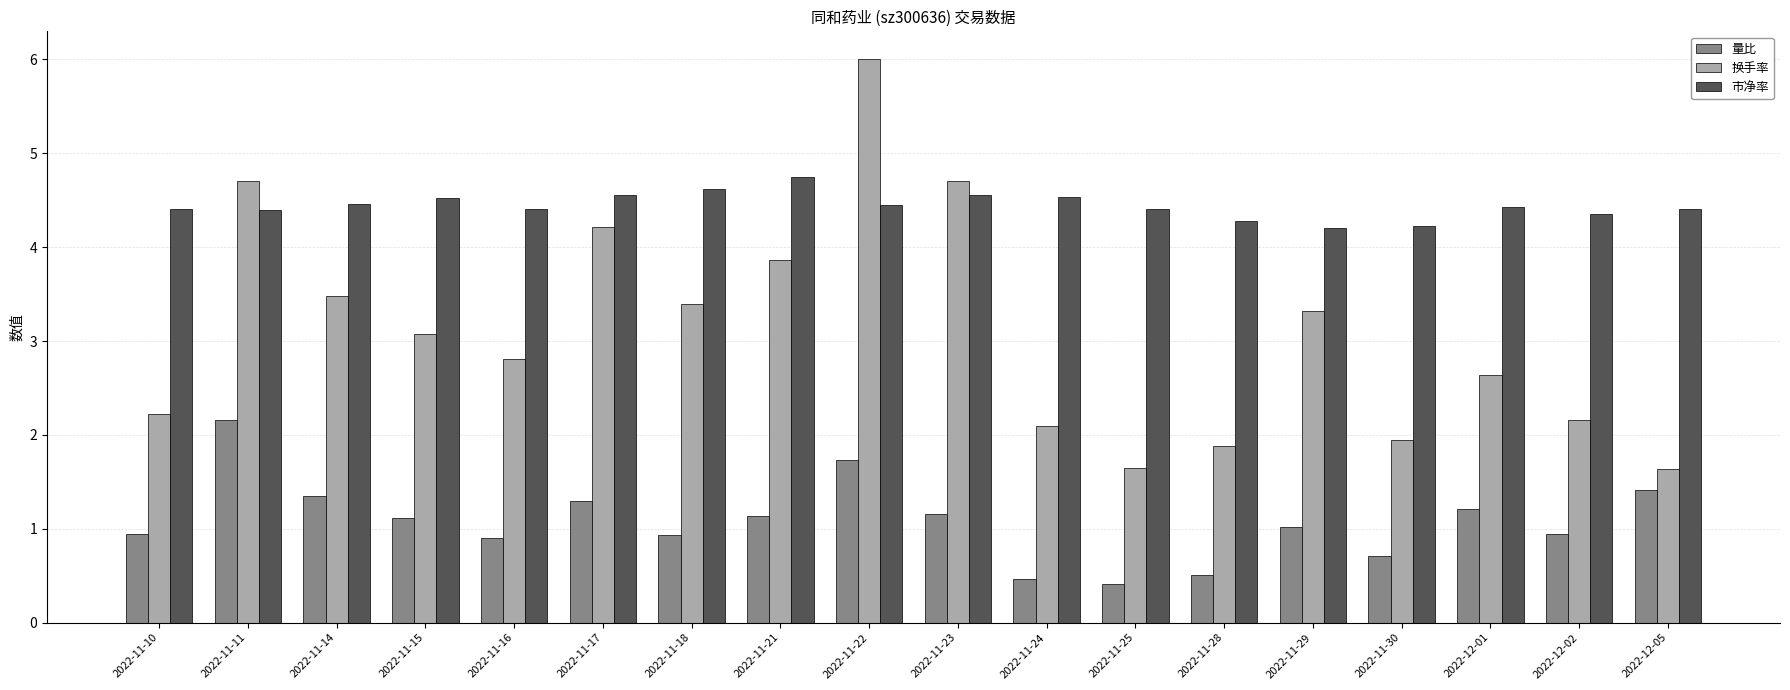

What is the lowest value of the 量比 series?

0.4